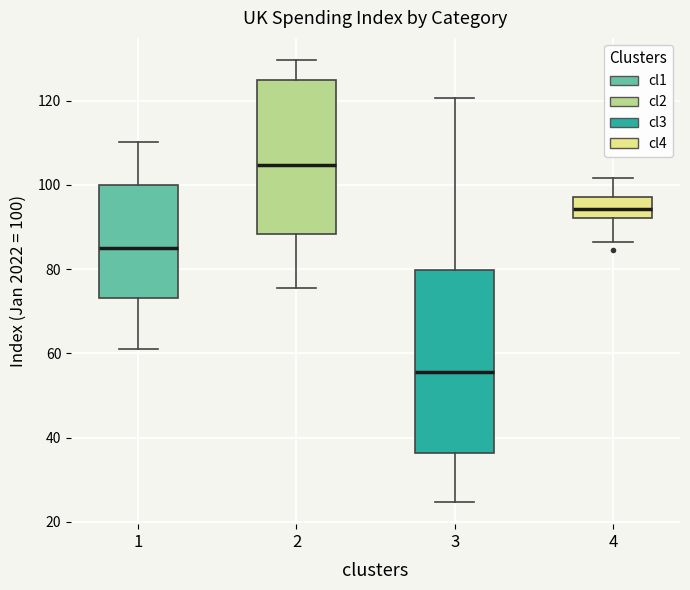

Reading left to right, read every box against the y-axis: the position of its median line, the range the box covers, and the ends of its whiskers. The values are not printed on the chart, so give them approximately, as read against the axis.

1: median 84, box 74 to 100, whiskers 62 to 110
2: median 104, box 88 to 124, whiskers 76 to 130
3: median 56, box 36 to 80, whiskers 24 to 120
4: median 94, box 92 to 98, whiskers 86 to 102